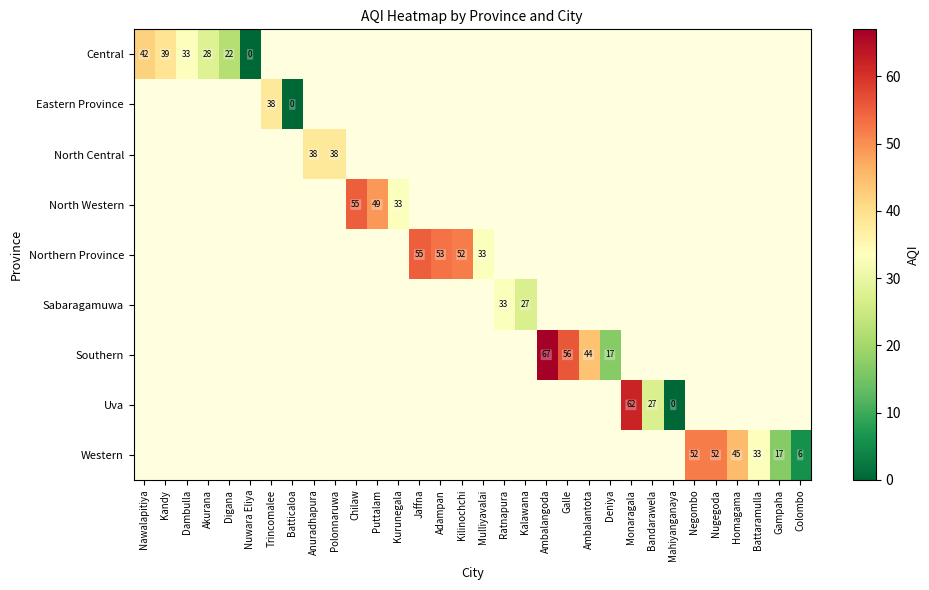

The Northern Province series shows 55 at Jaffna. True or false?

True